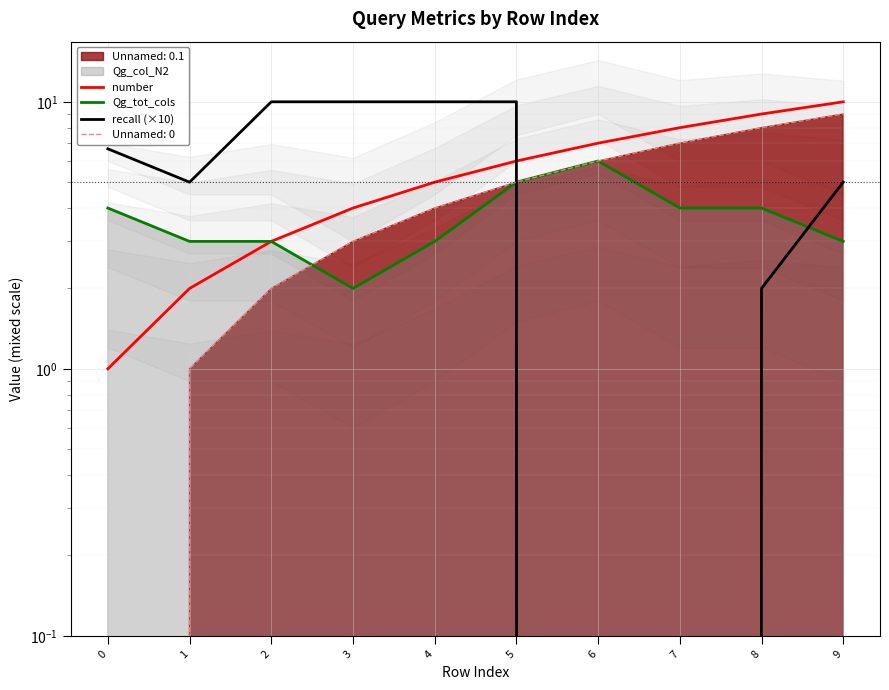

Is it true that recall (×10) equals 6.7 at 0?

True